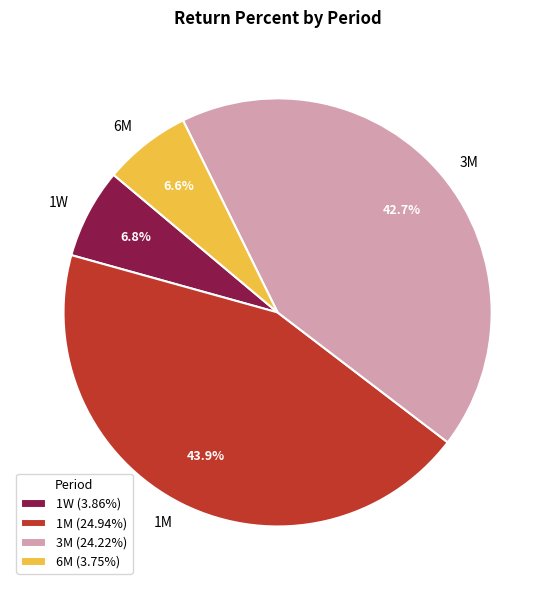

Approximately how many times larger is the value at 3M compared to 6M?

6.5